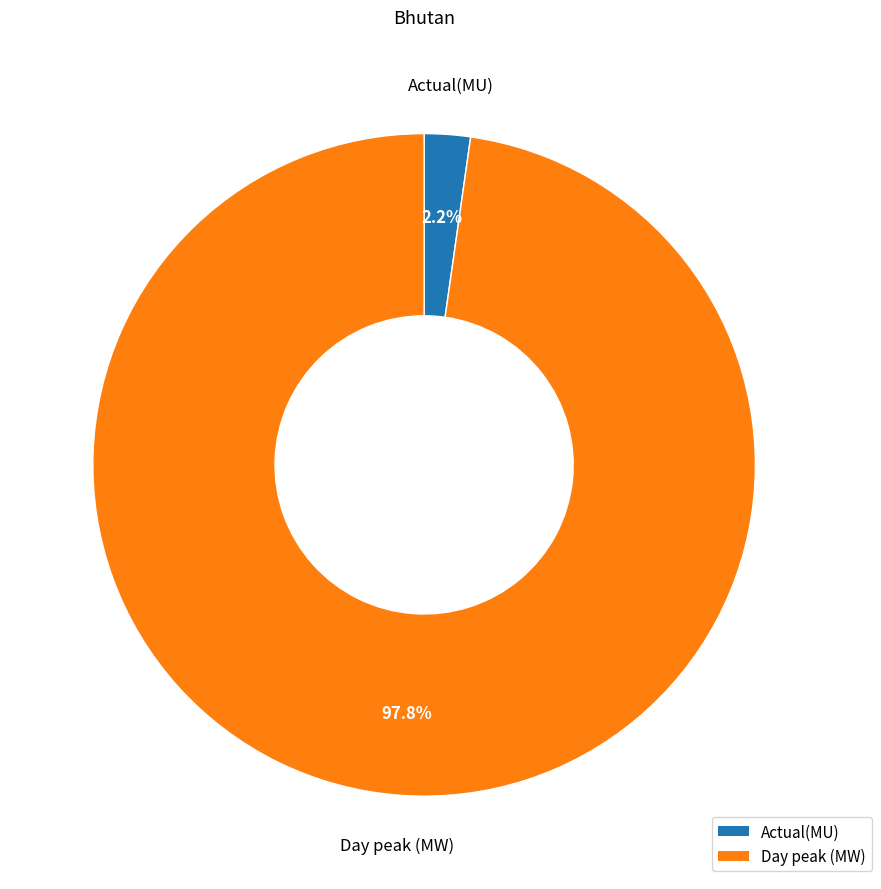

Which has a higher value, Day peak (MW) or Actual(MU)?

Day peak (MW)